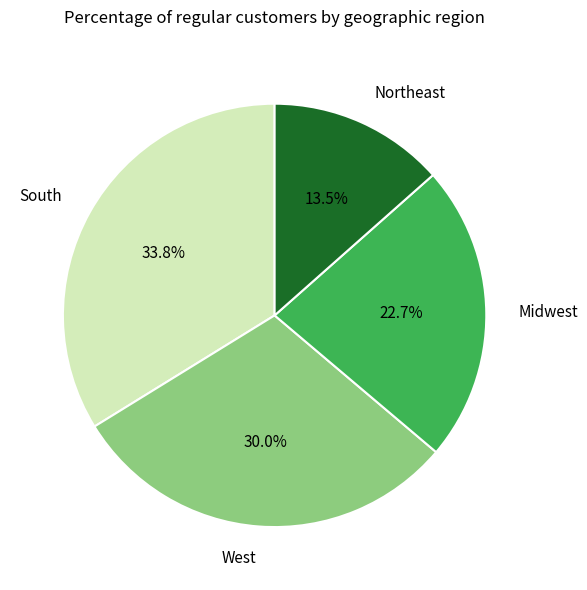

To the nearest percent, what is the difference between the largest and smallest slice percentages?

20%